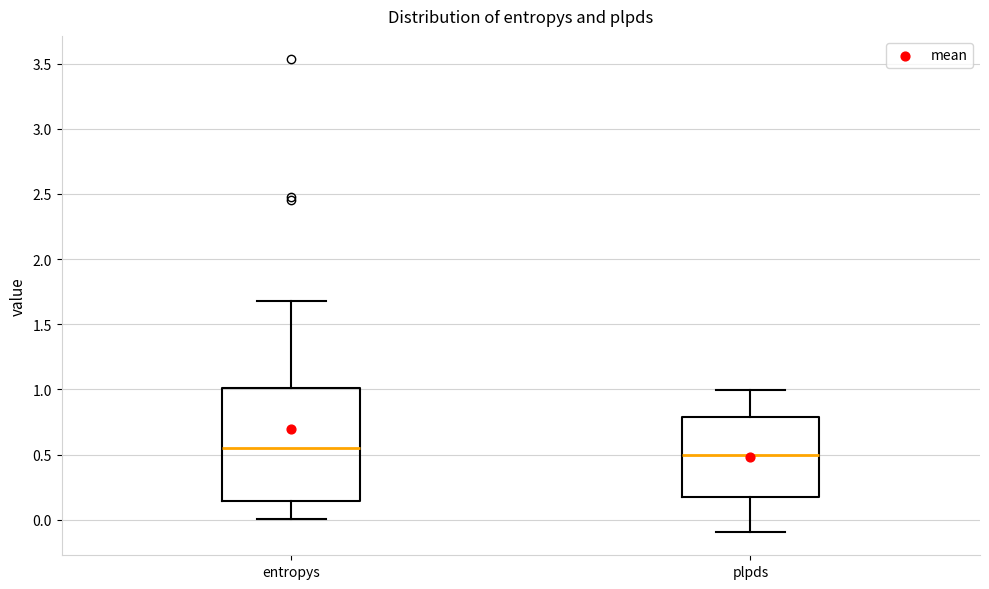

Which box is the tallest, from its lower edge to its upper edge?

entropys